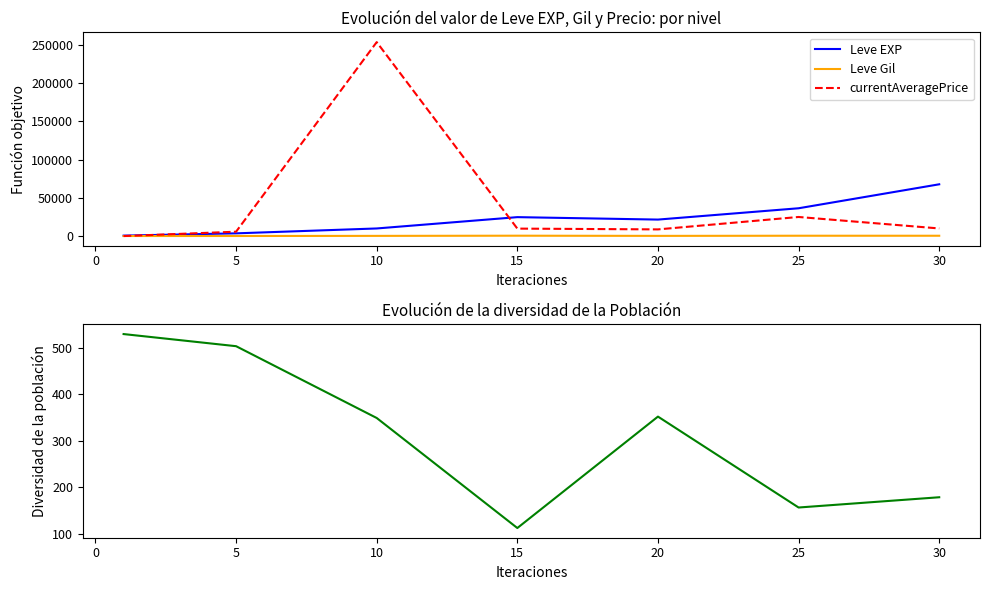

Which has a higher value, 15 or 5?

15